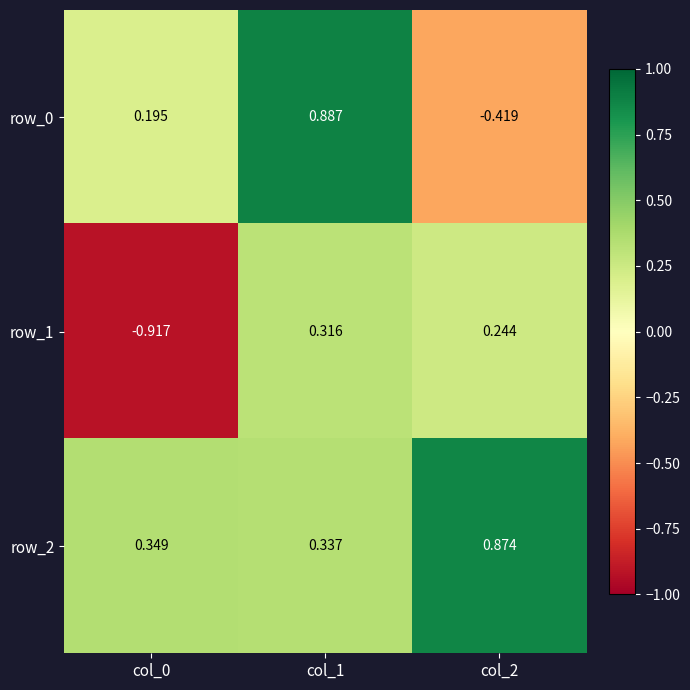

Count the number of data series in this chart.

3